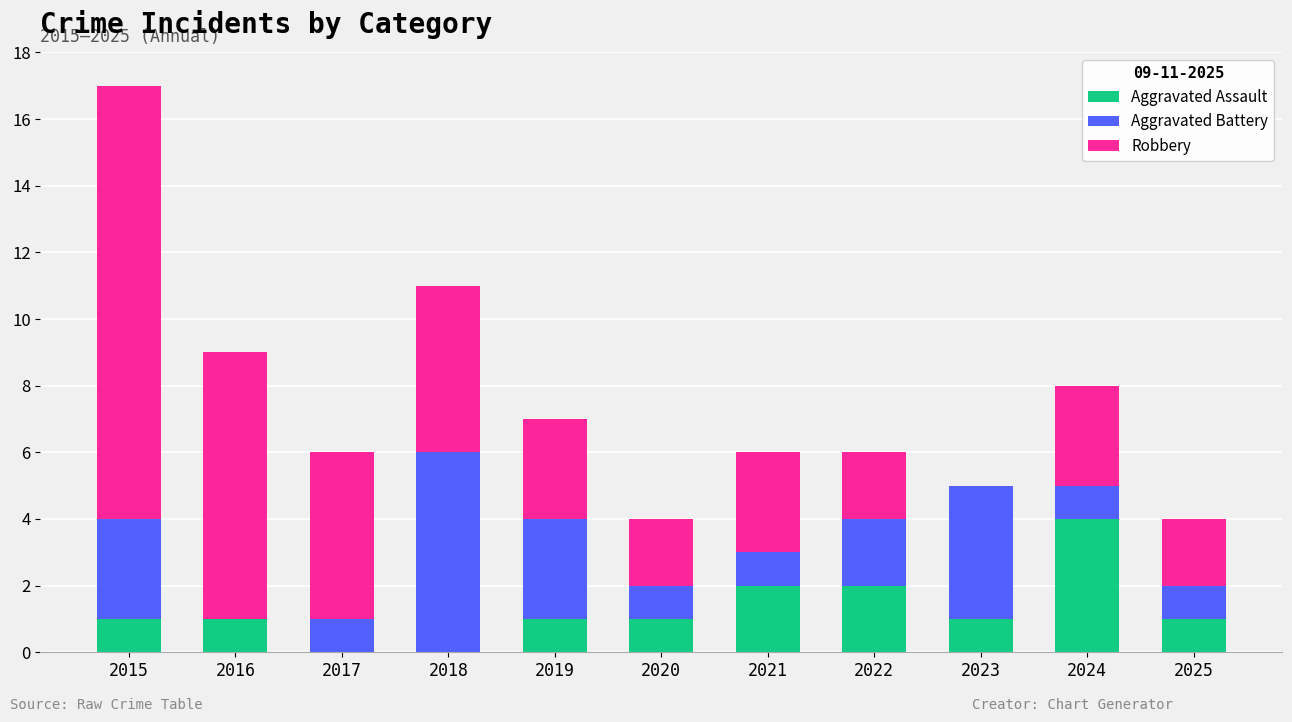

The Aggravated Assault series shows 0 at 2025. True or false?

False